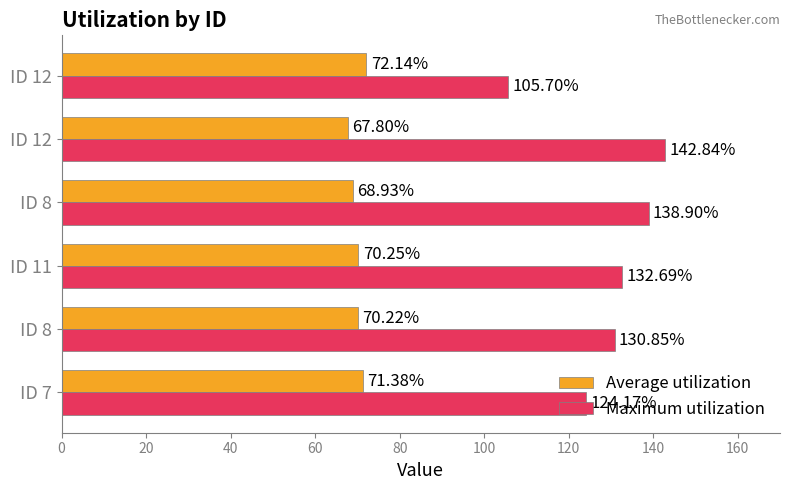

At how many categories does at least one series exceed 133?

2